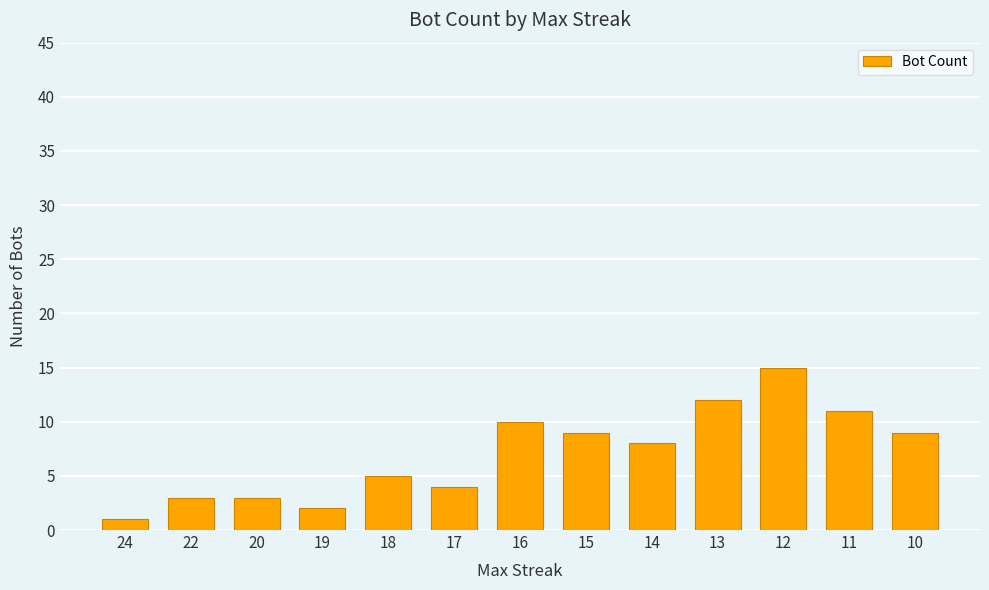

Count the number of data series in this chart.

1